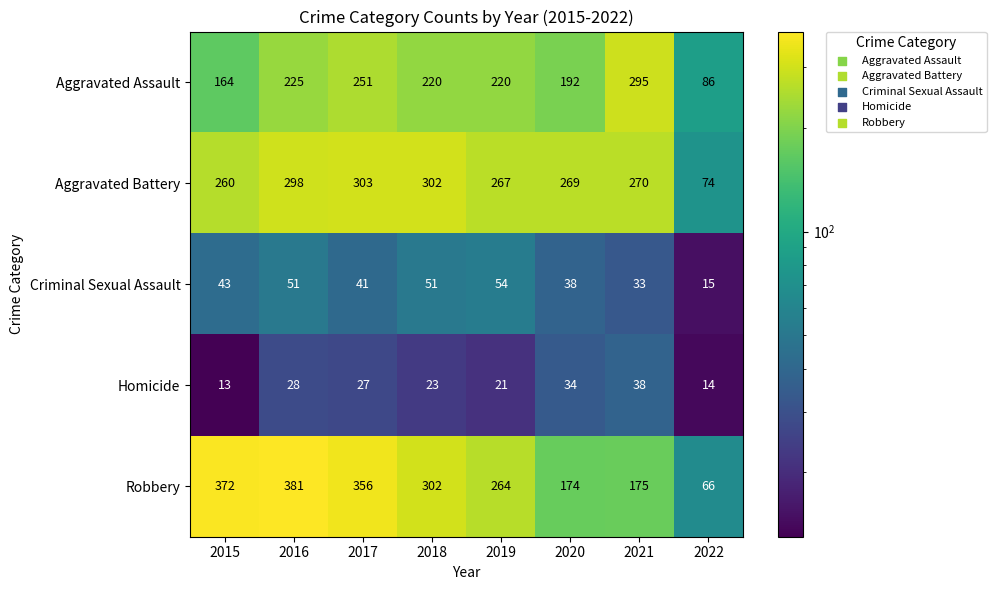

At 2022, list the series in order from largest to smallest.

Aggravated Assault, Aggravated Battery, Robbery, Criminal Sexual Assault, Homicide